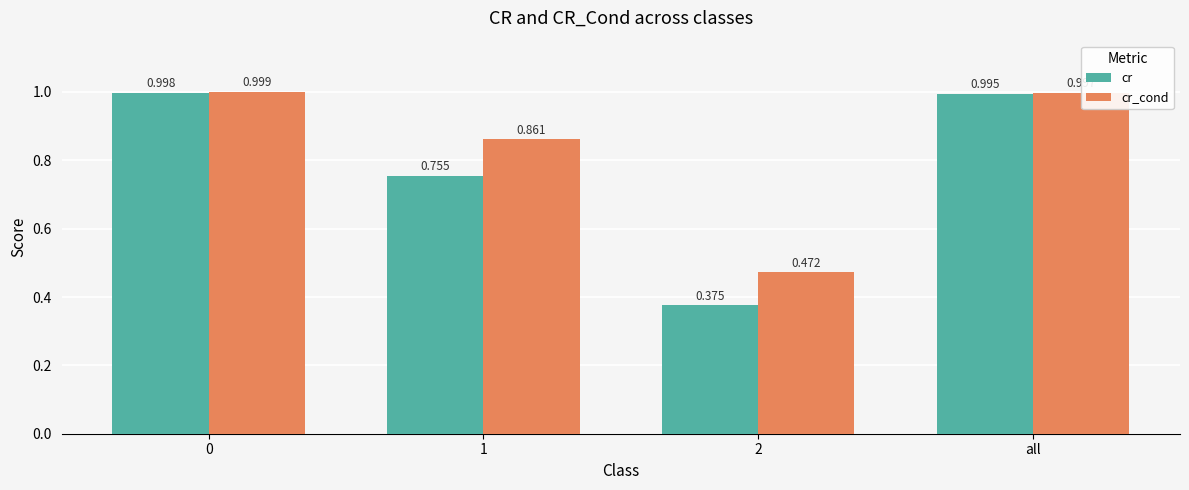

Rank the series by their maximum value, from lowest to highest.

cr, cr_cond